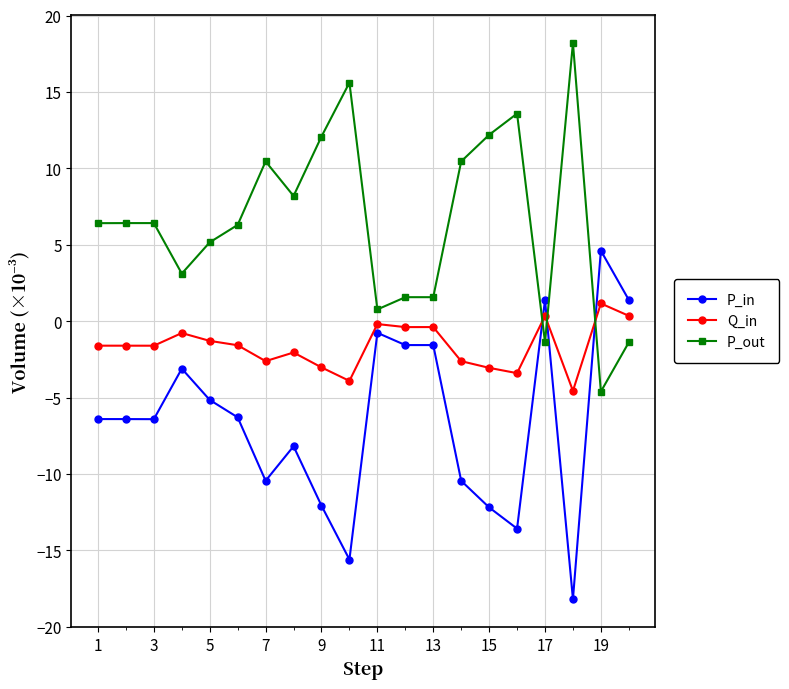

Rank the series by their maximum value, from lowest to highest.

Q_in, P_in, P_out